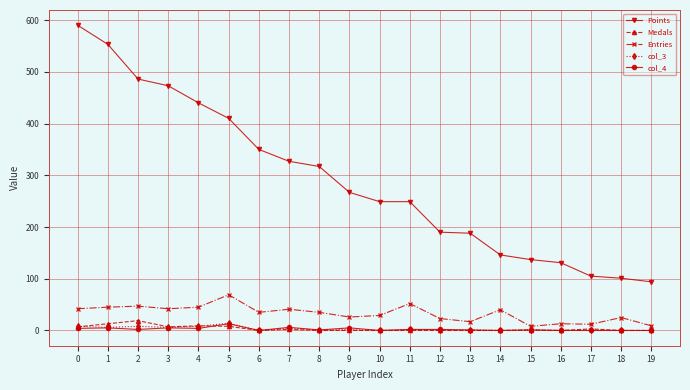

What is the maximum value shown in the chart?

590